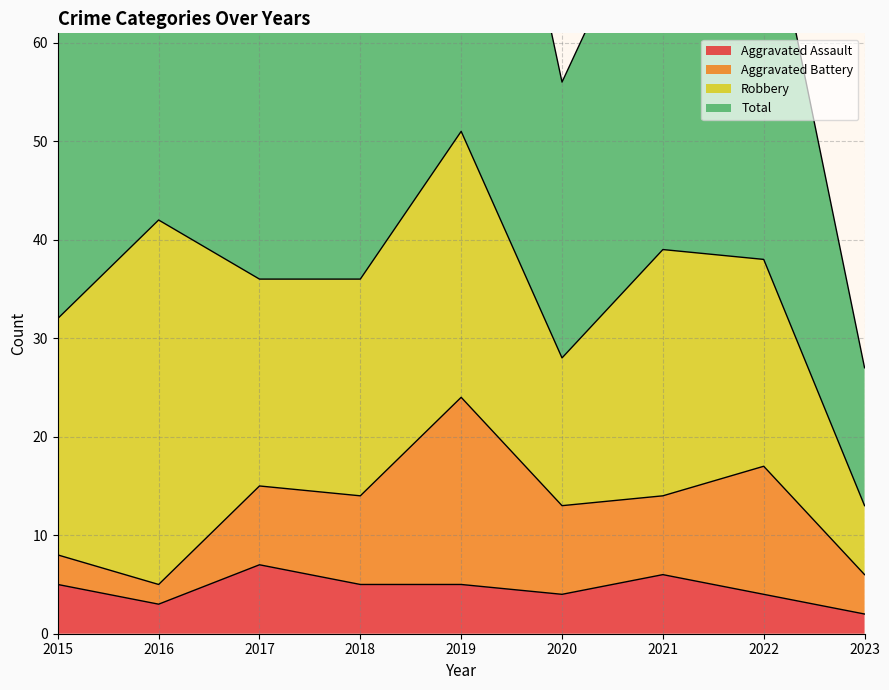

Which series has the largest range (max minus min)?

Total